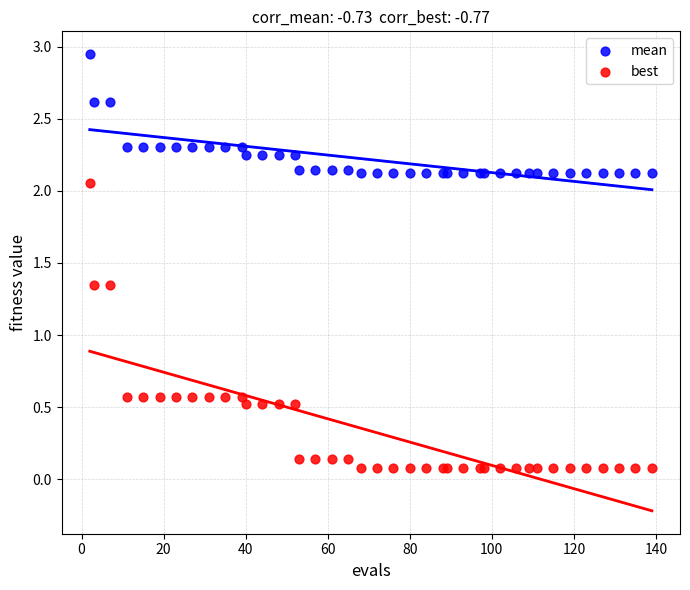

Which series reaches the maximum Y coordinate?

mean